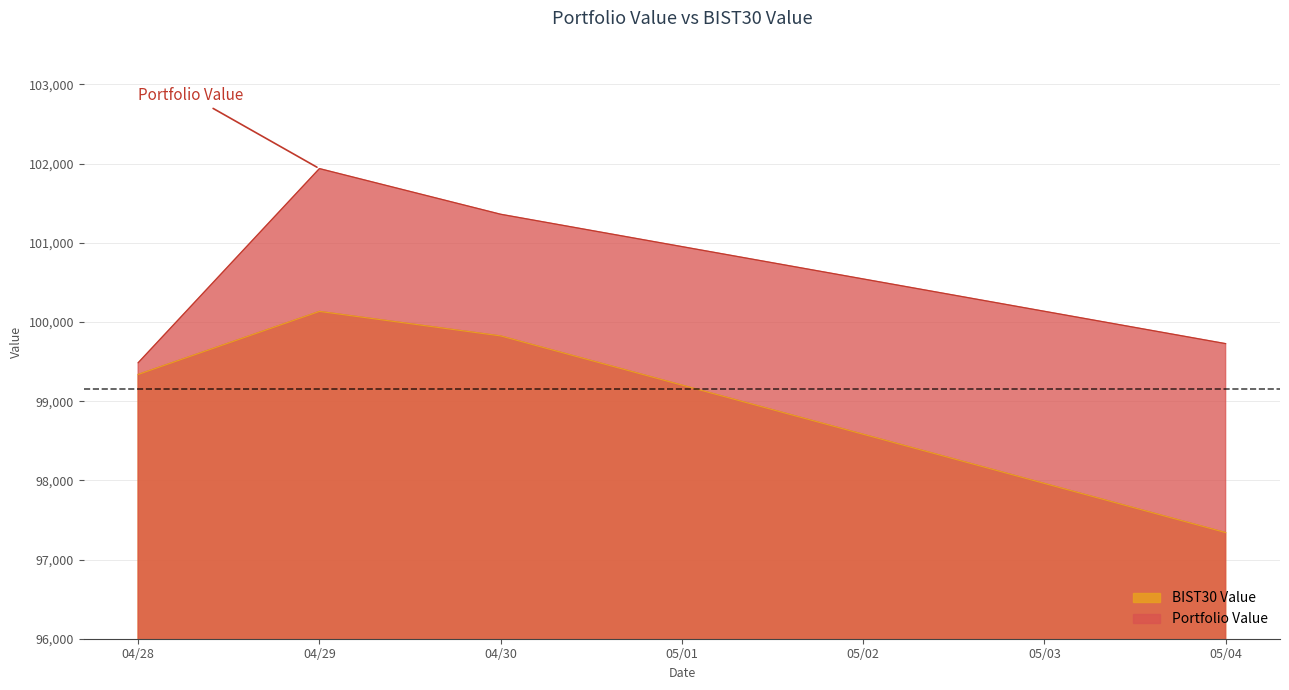

Rank the series at 05/04 from highest to lowest value.

Portfolio Value, BIST30 Value